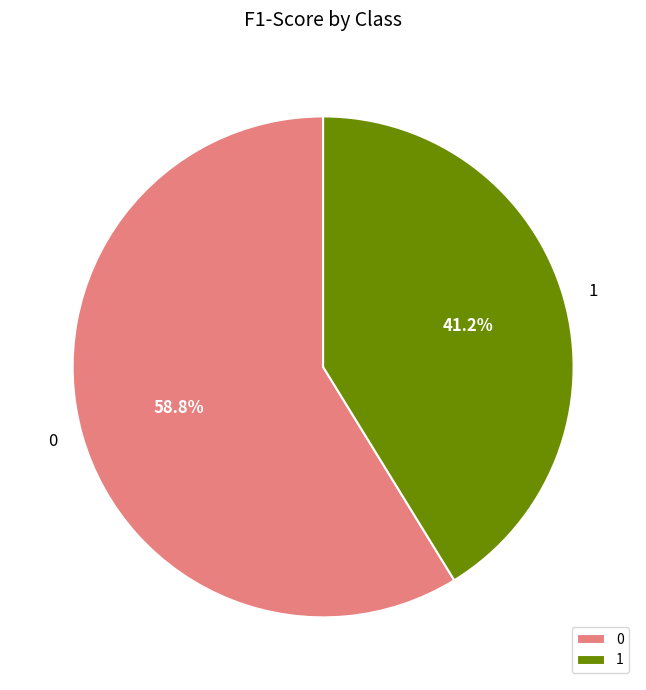

Combined, what portion of the pie is 1 and 0?

100.0%